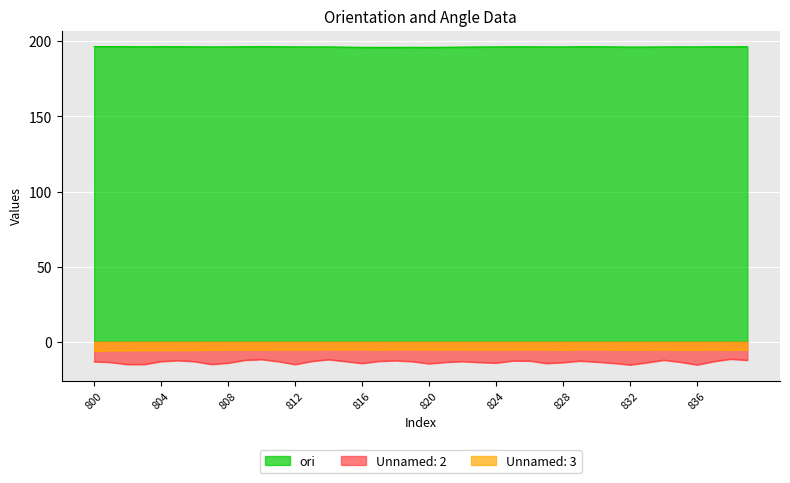

How many lines are shown in the chart?

3